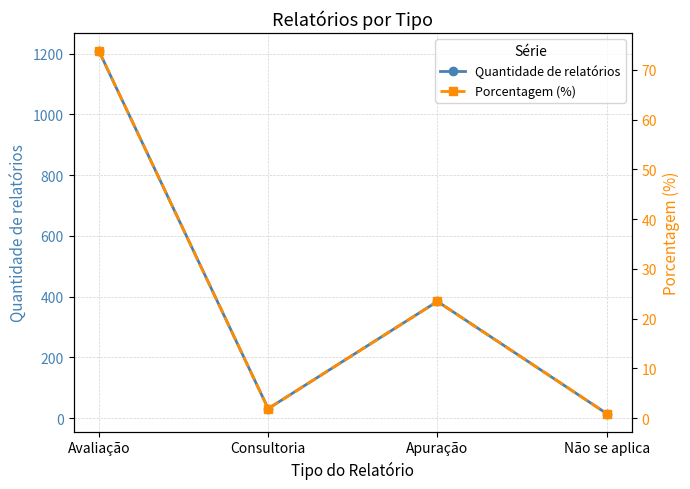

What is the maximum value shown in the chart?

1208.0